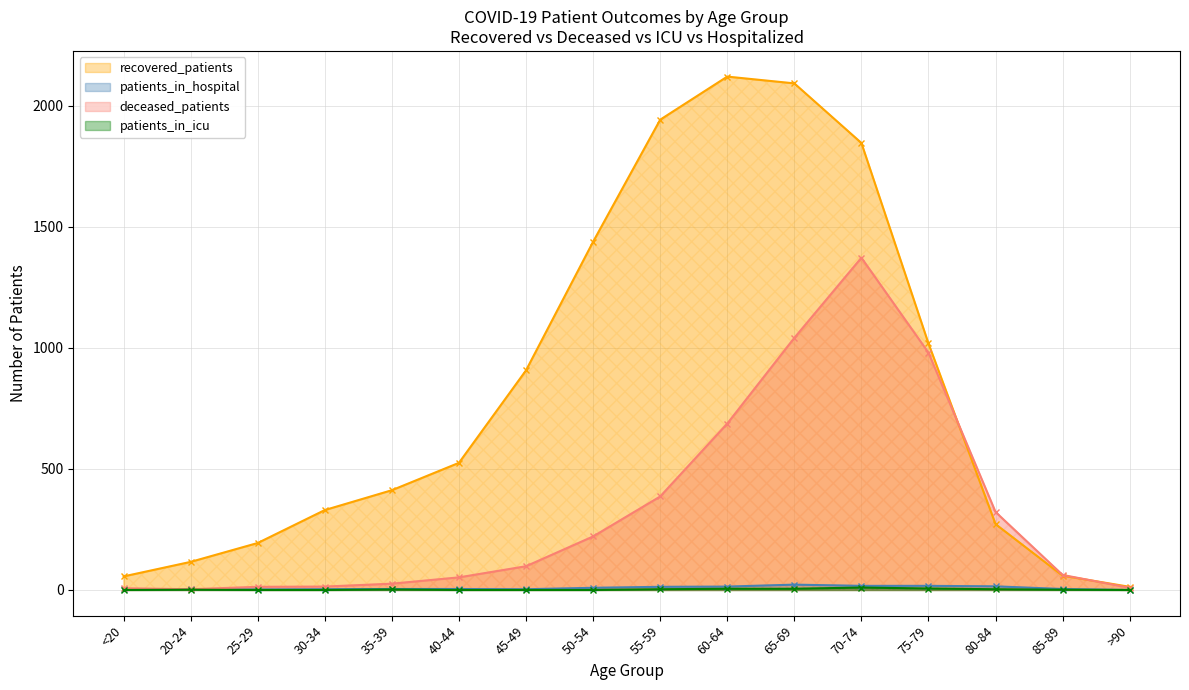

Where is the first local maximum for patients_in_icu?

20-24